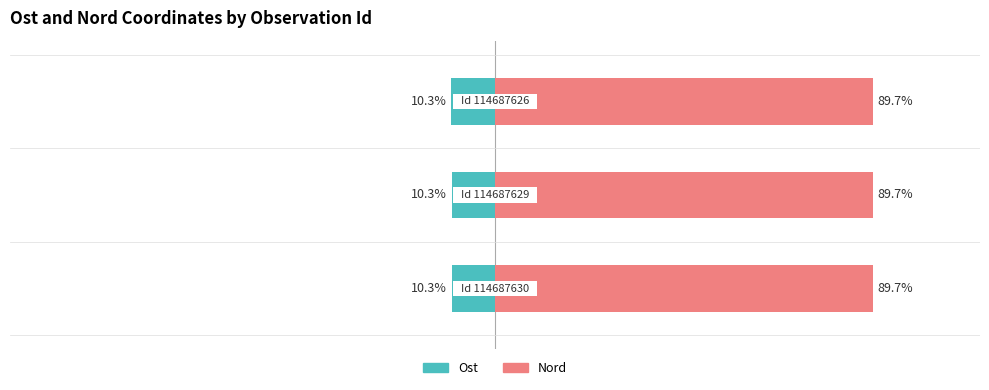

Reading left to right, extract all data points from this chart.

Ost: 0=-10.3	1=-10.3	2=-10.3
Nord: 0=89.7	1=89.7	2=89.7